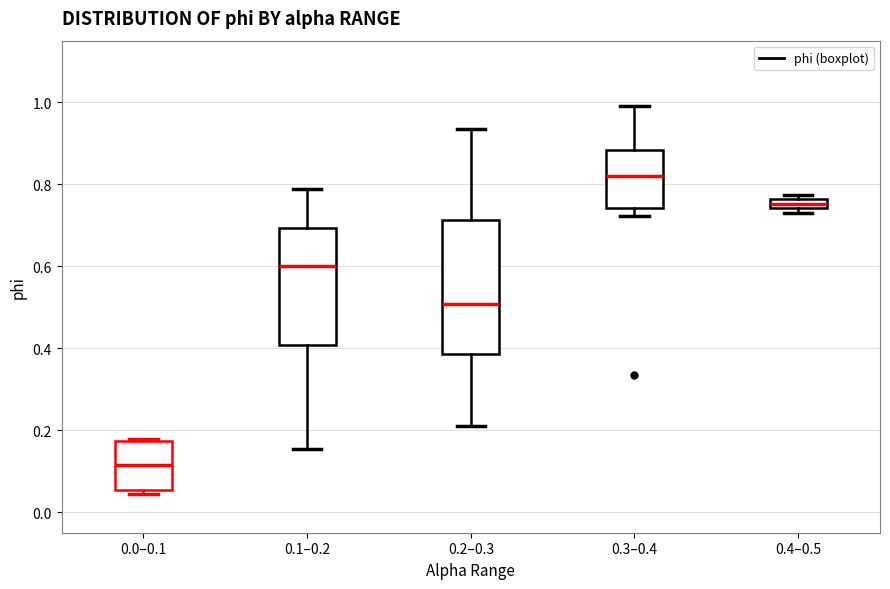

Where does the median line of the box for 0.0–0.1 sit on the y-axis? The values are not printed on the chart, so give them approximately, as read against the axis.

0.12